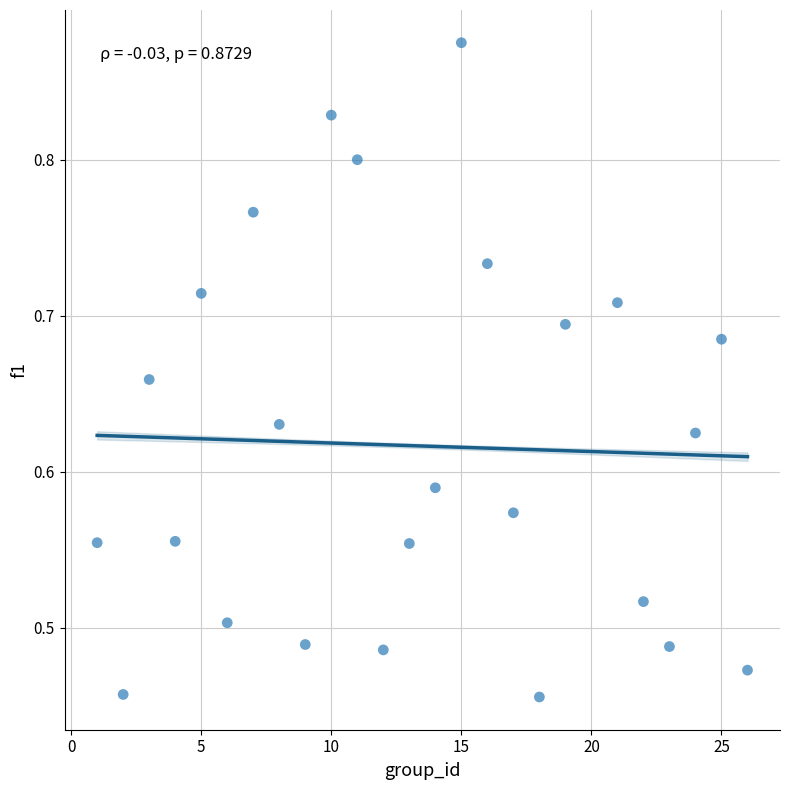

What is the range of X values (max minus min)?

25.0